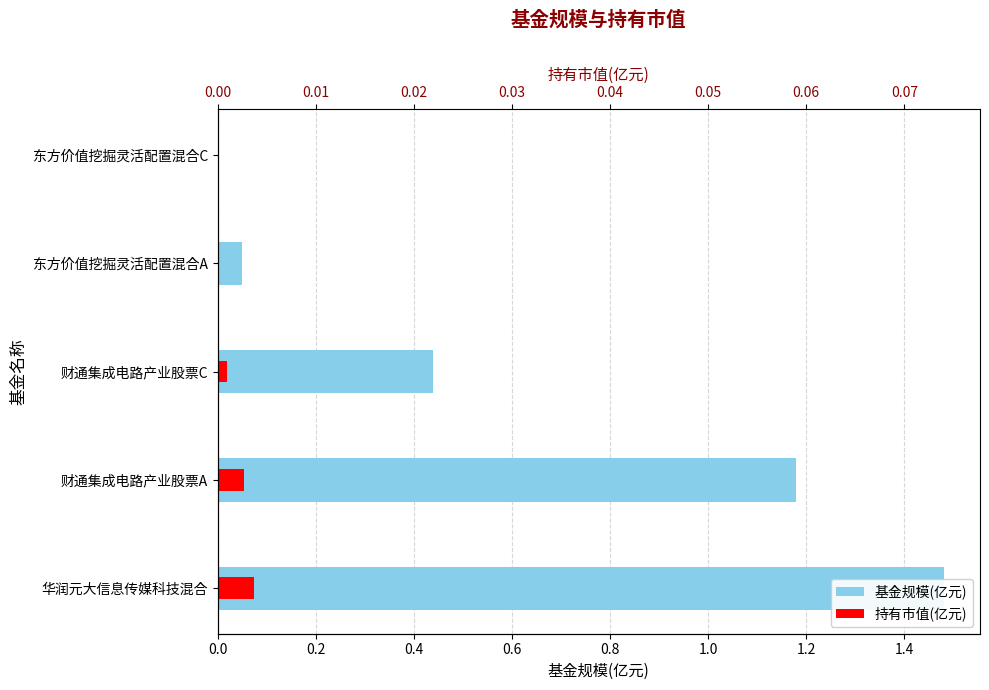

Between 财通集成电路产业股票C and 东方价值挖掘灵活配置混合C, which series saw the biggest shift?

基金规模(亿元)